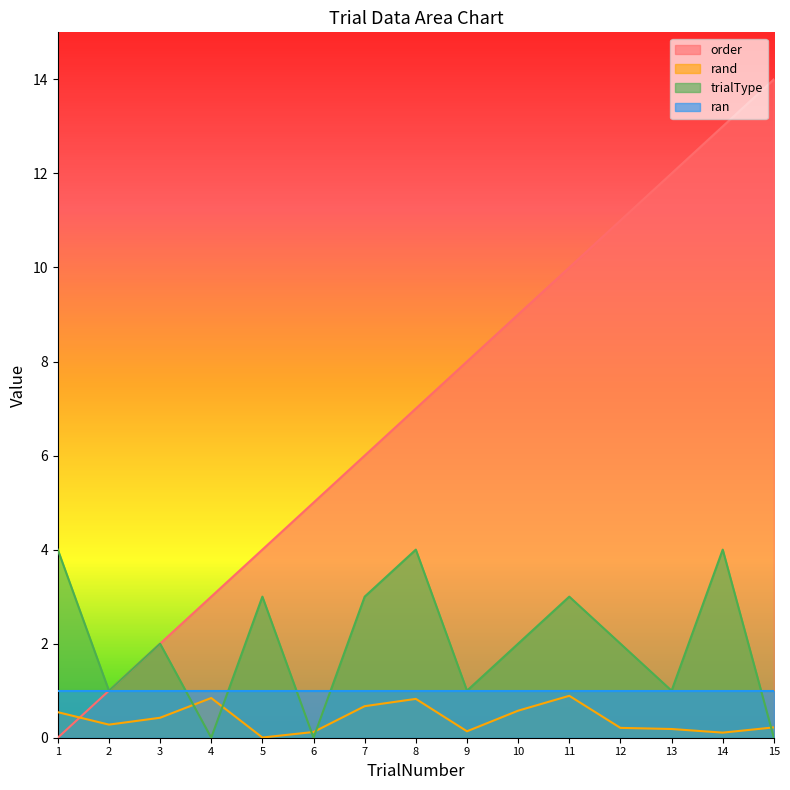

How many lines are shown in the chart?

4